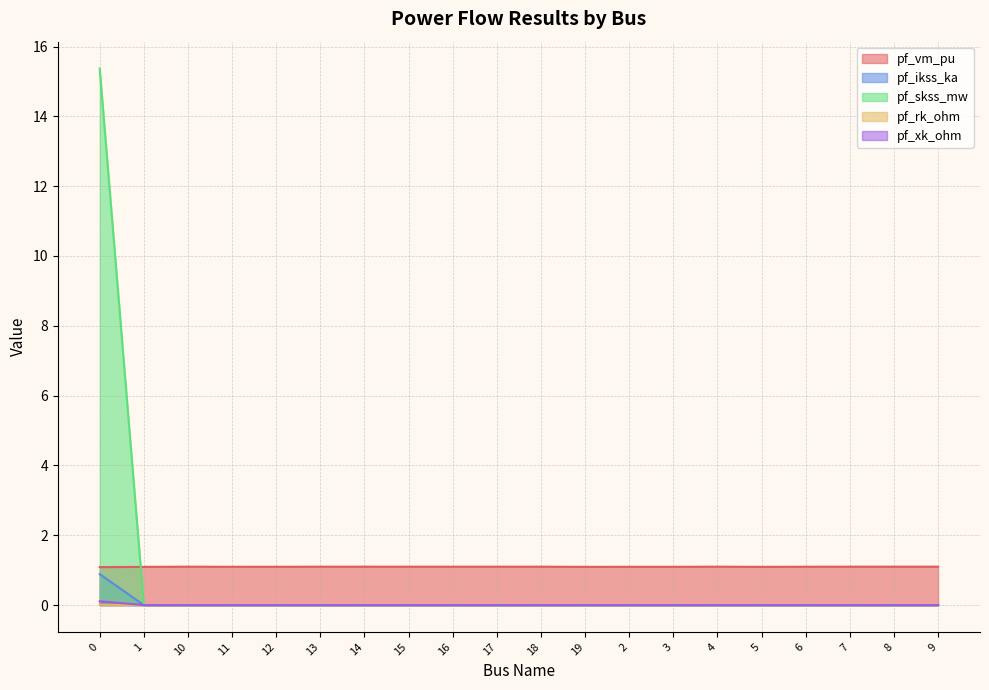

True or false: pf_xk_ohm and pf_vm_pu cross at least once.

False